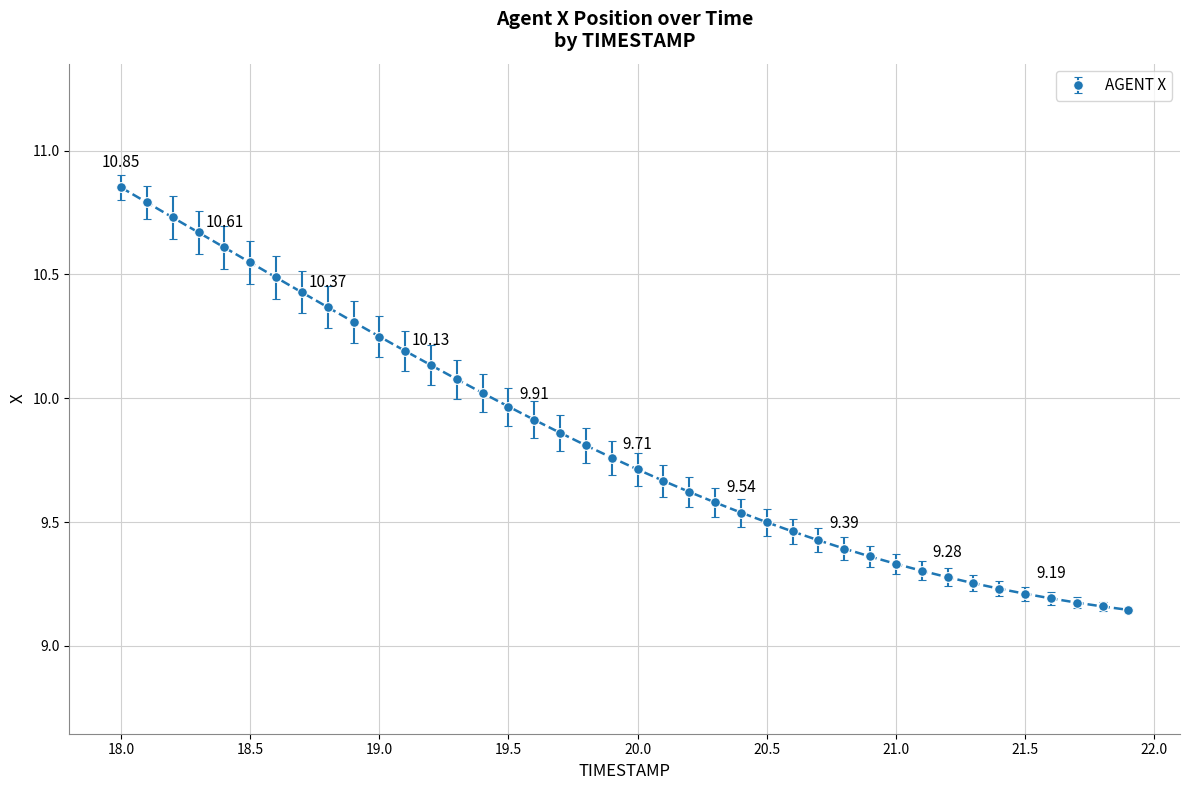

What is the difference between the second highest and second lowest values?

1.6